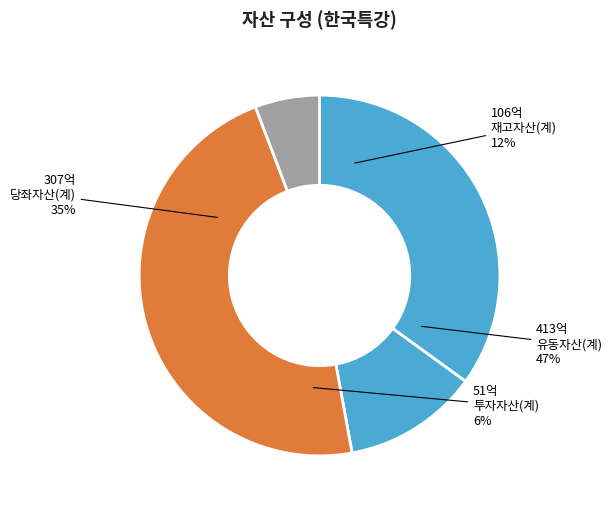

Is there any slice that represents more than half of the pie?

No